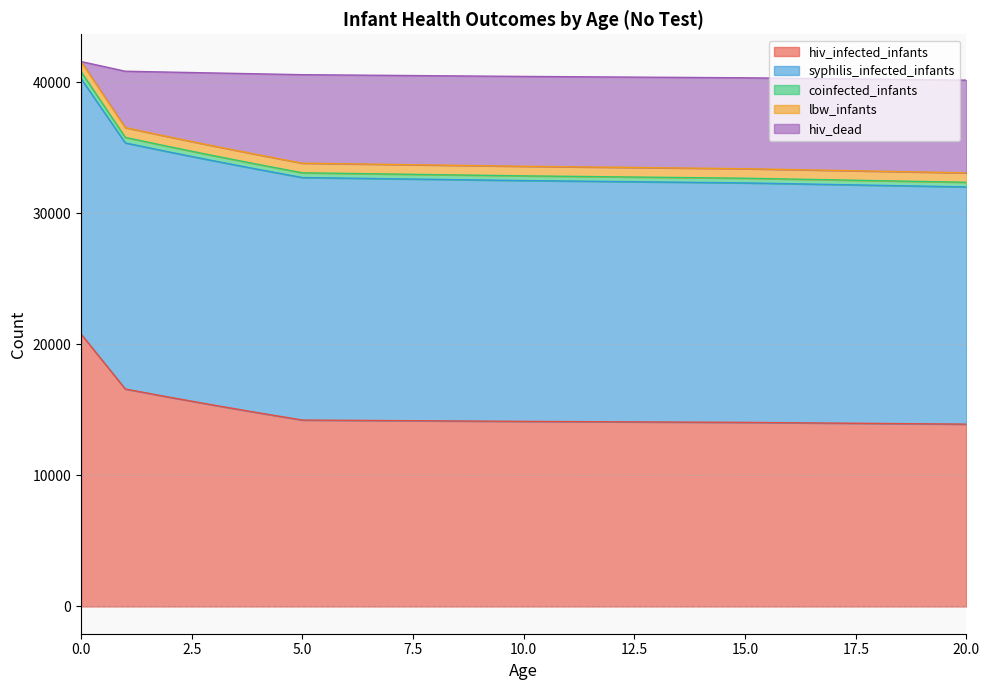

True or false: hiv_dead and coinfected_infants intersect in this chart.

False